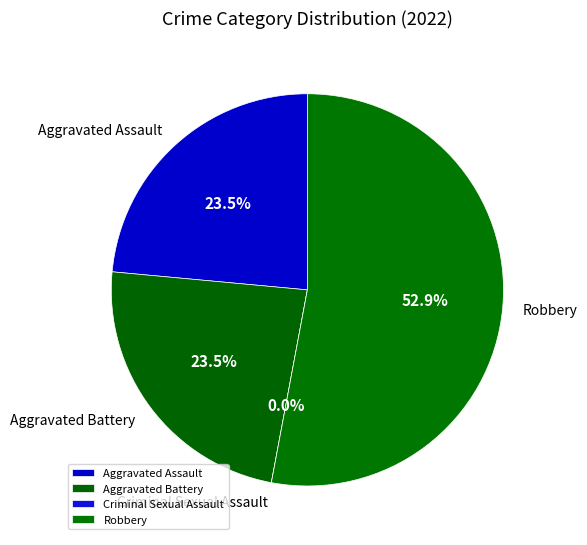

Rank the categories by value from lowest to highest.

Criminal Sexual Assault, Aggravated Assault, Aggravated Battery, Robbery